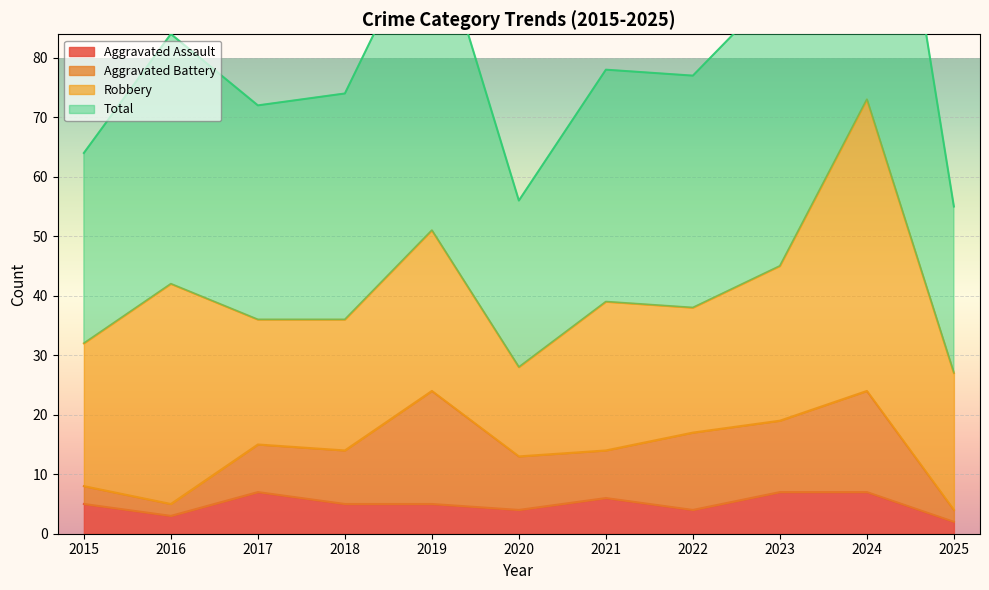

What is the maximum value for Aggravated Assault?

7